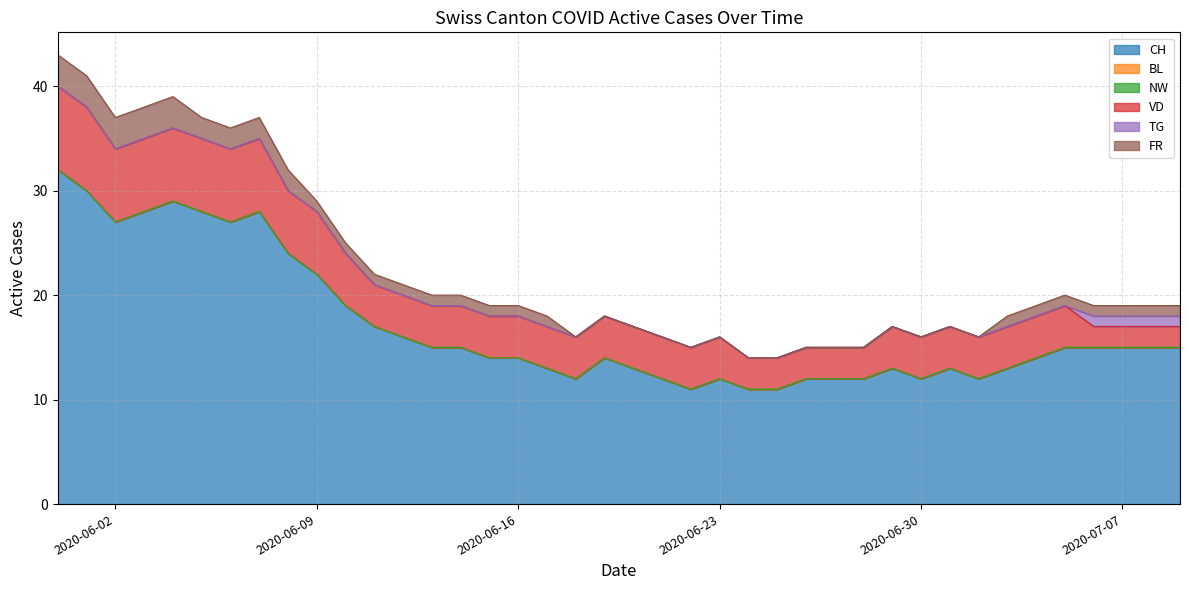

Which series has the widest spread of values?

CH